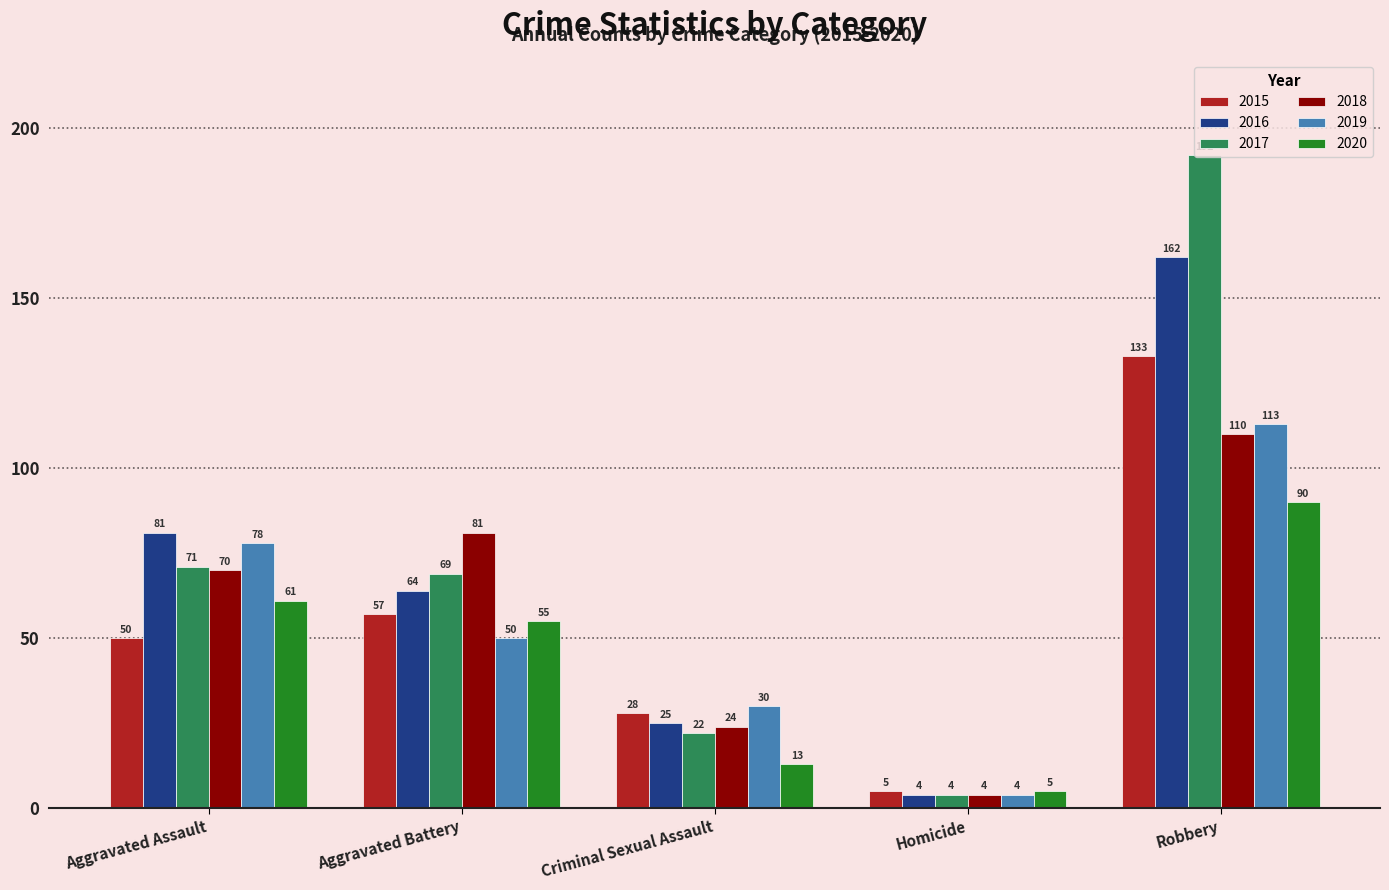

Where is 2015 nearest to the value 69?

Aggravated Battery